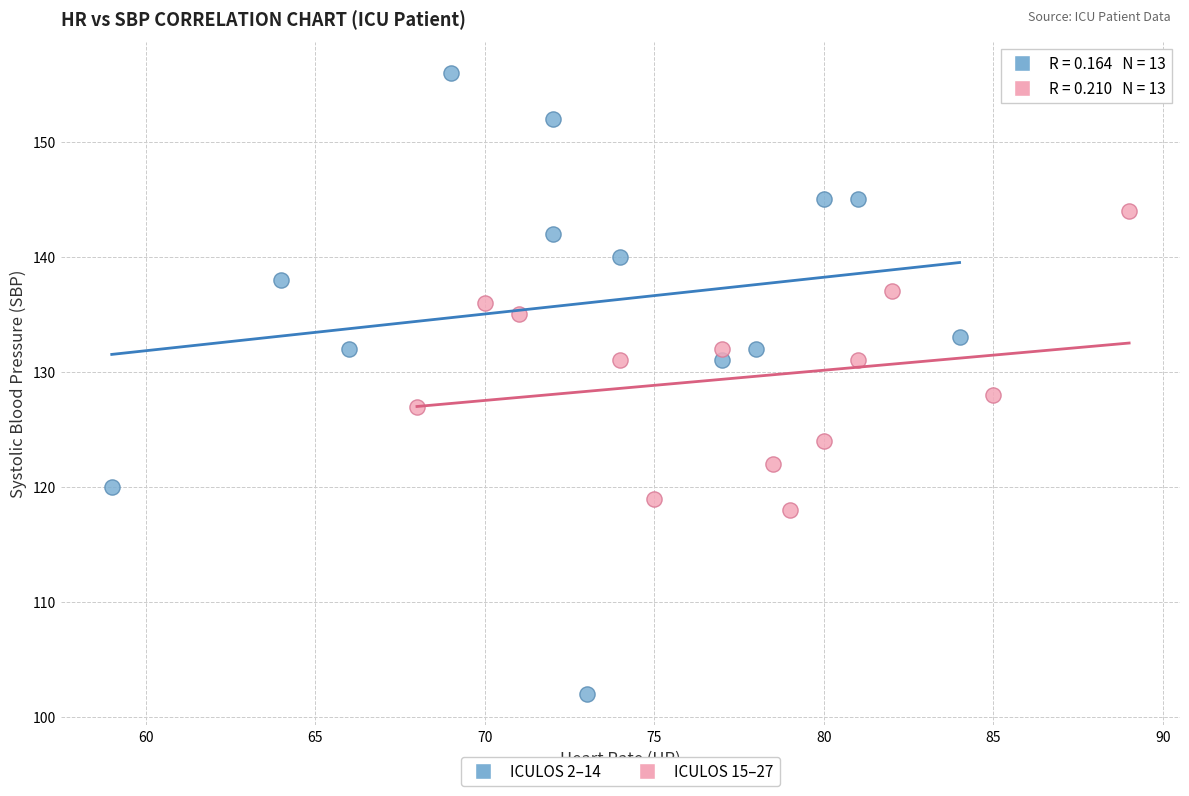

Which series has the widest spread of Y values?

ICULOS 2–14